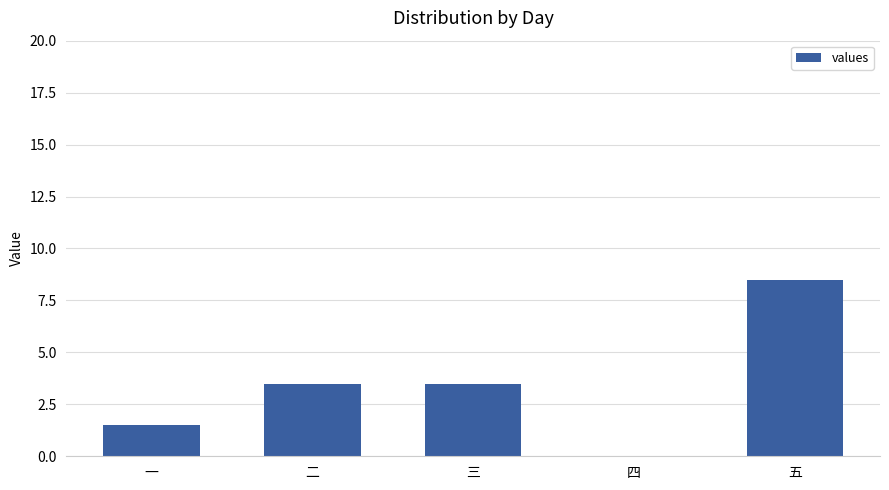

At which category does the chart reach its peak across all series?

五